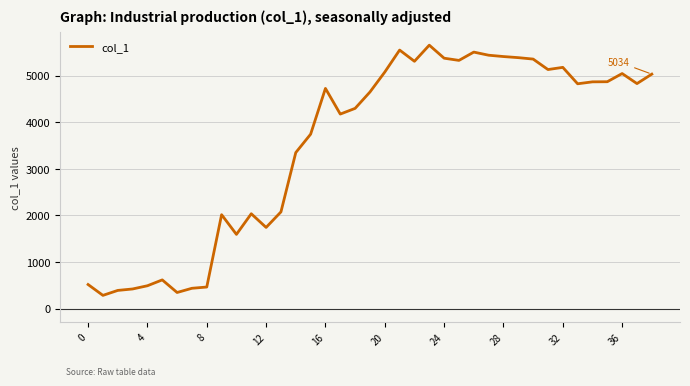

What is the maximum value shown in the chart?

5655.4